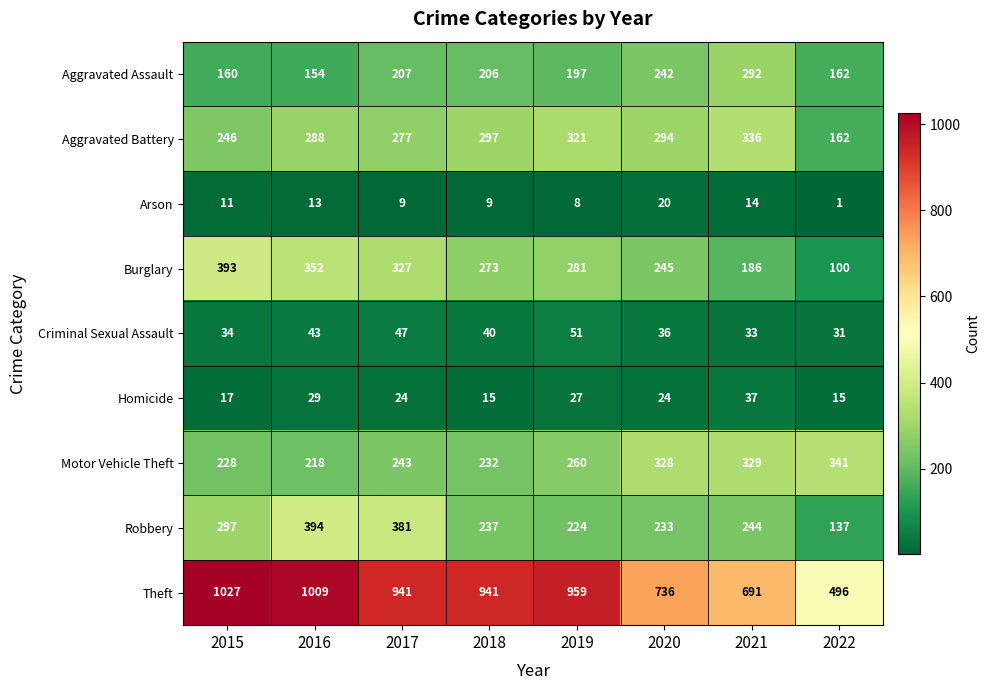

Which category has the lowest value across all series?

2022